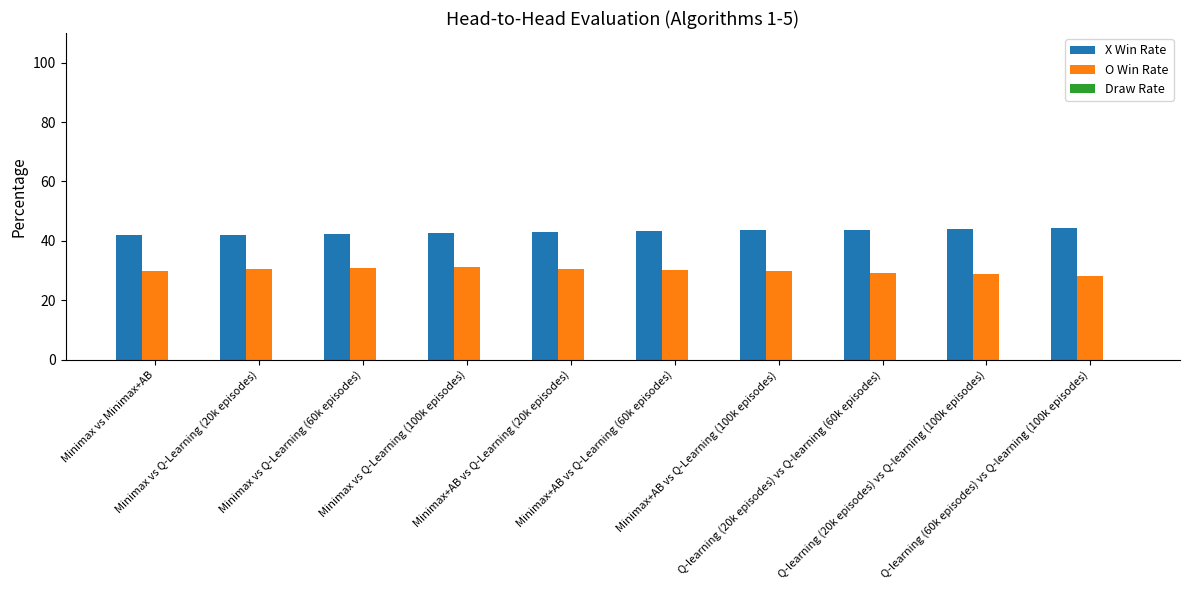

At how many categories does at least one series exceed 33?

10